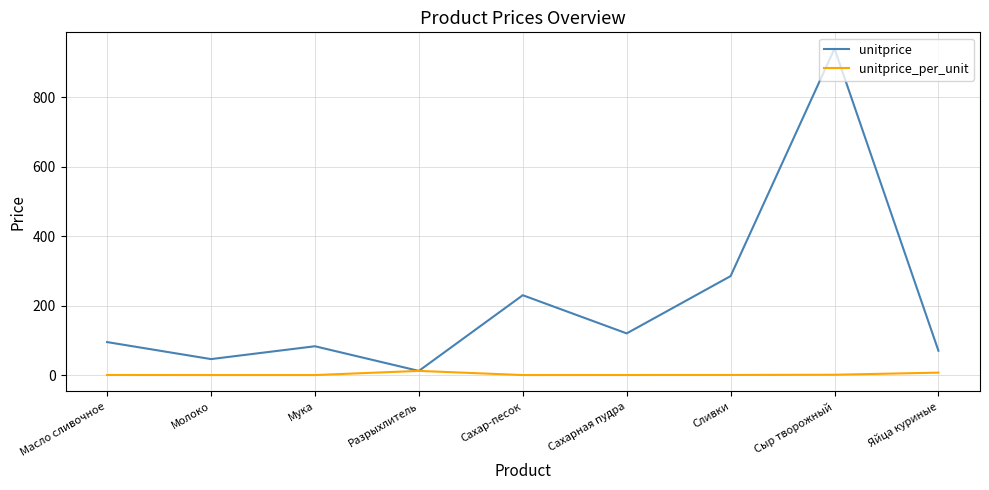

What is the average value of the unitprice series?

209.0